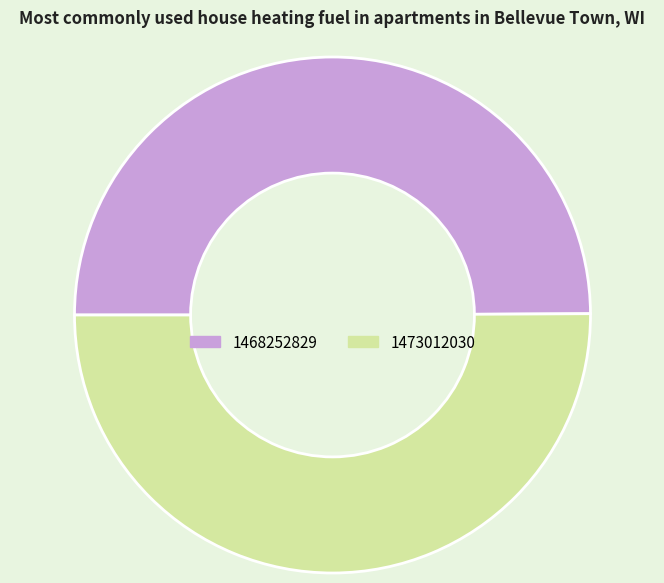

The 1468252829 slice represents 44% of the pie. True or false?

False